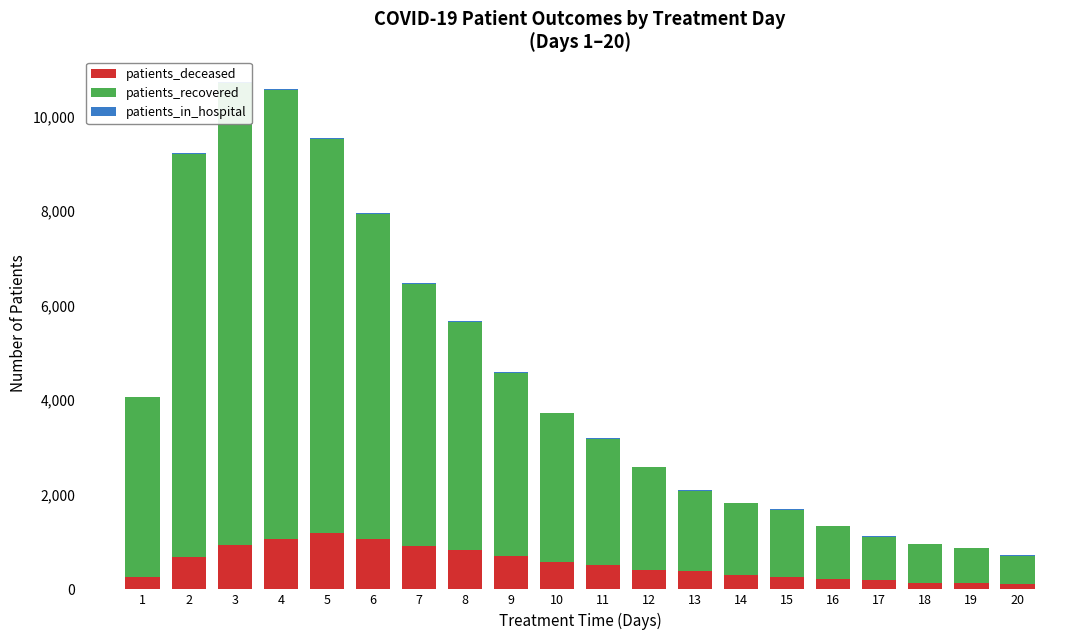

List the labels in order of patients_in_hospital value, largest first.

3, 7, 9, 5, 4, 6, 8, 10, 20, 15, 17, 12, 16, 19, 13, 18, 2, 11, 14, 1